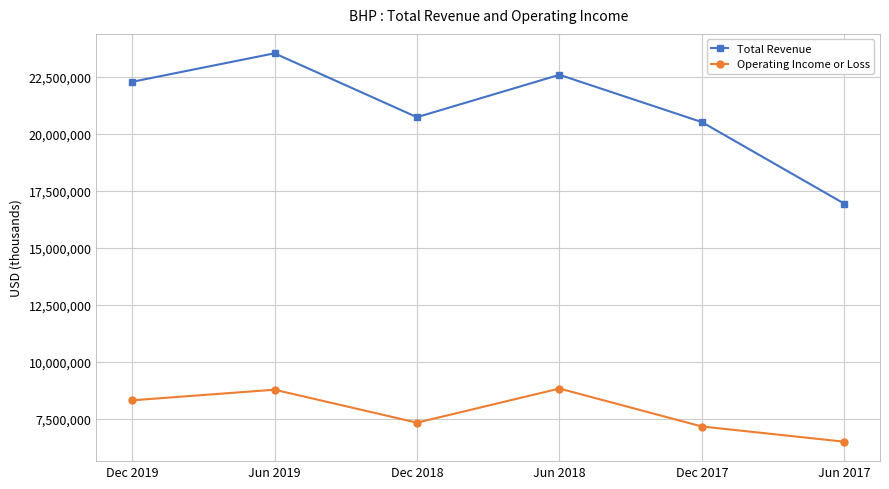

How many lines are shown in the chart?

2